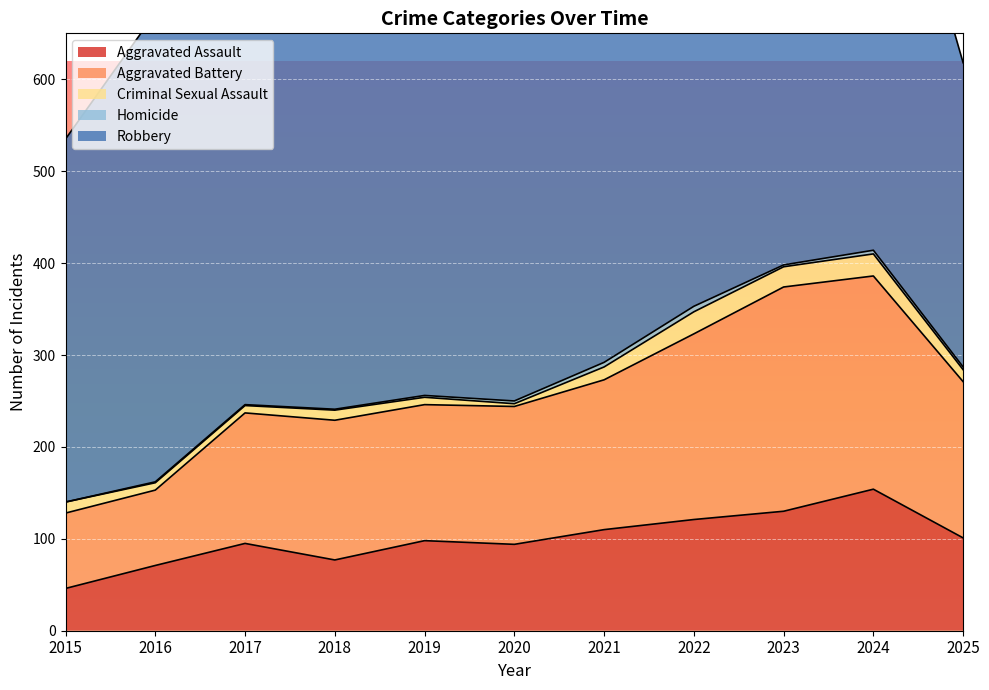

At which category is the sum across all series the highest?

2024